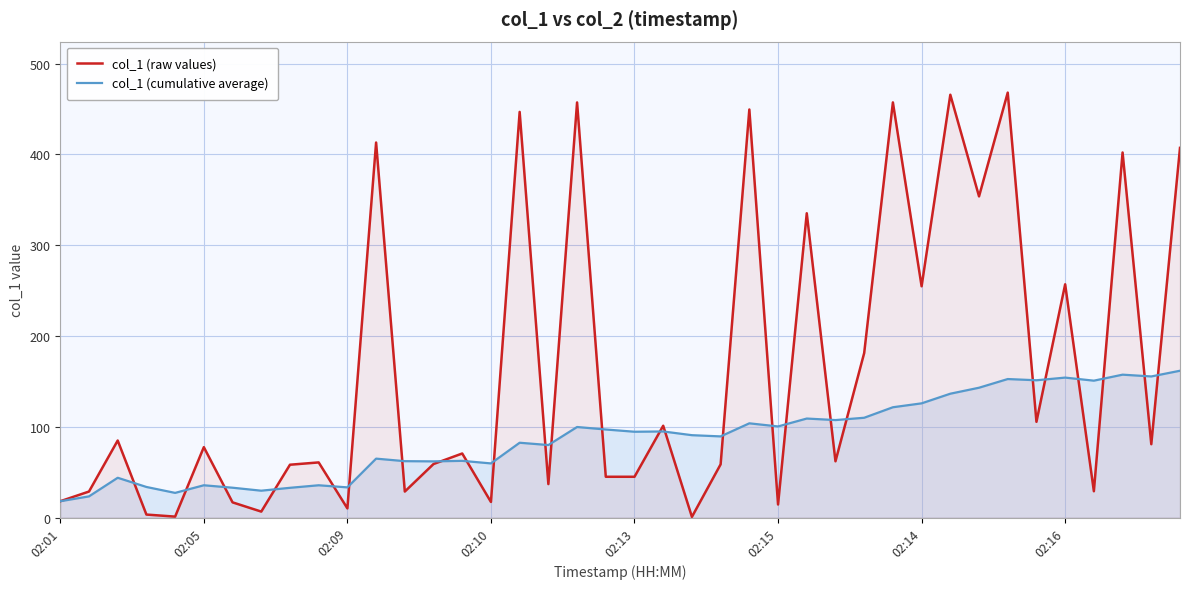

How many categories are shown in the chart?

40